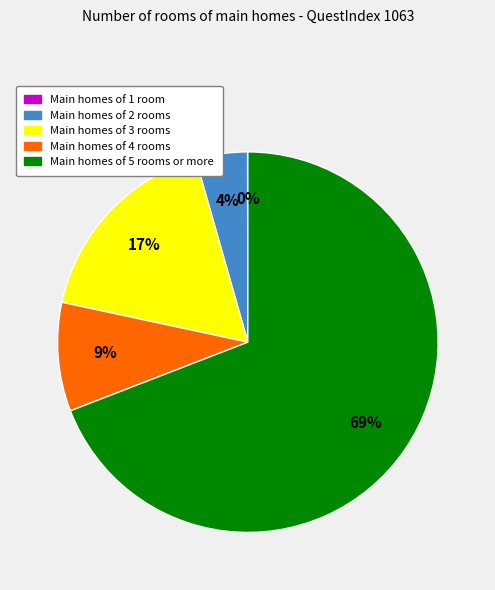

To the nearest percent, what is the average slice percentage?

20%